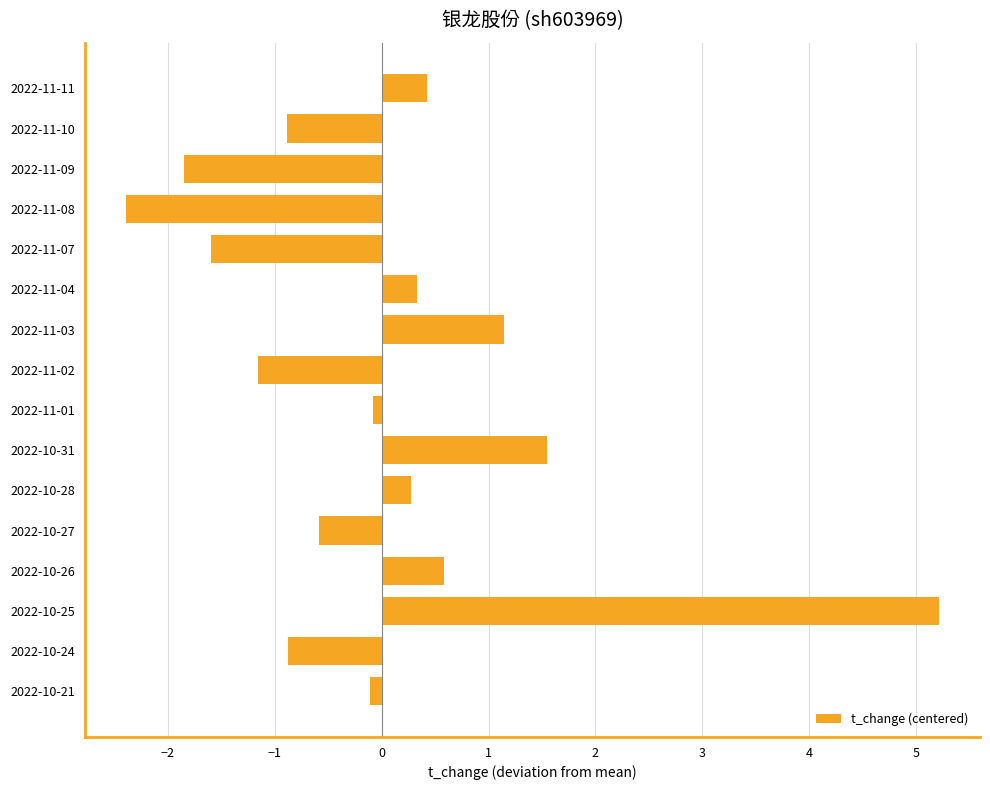

How many series are shown in this chart?

1